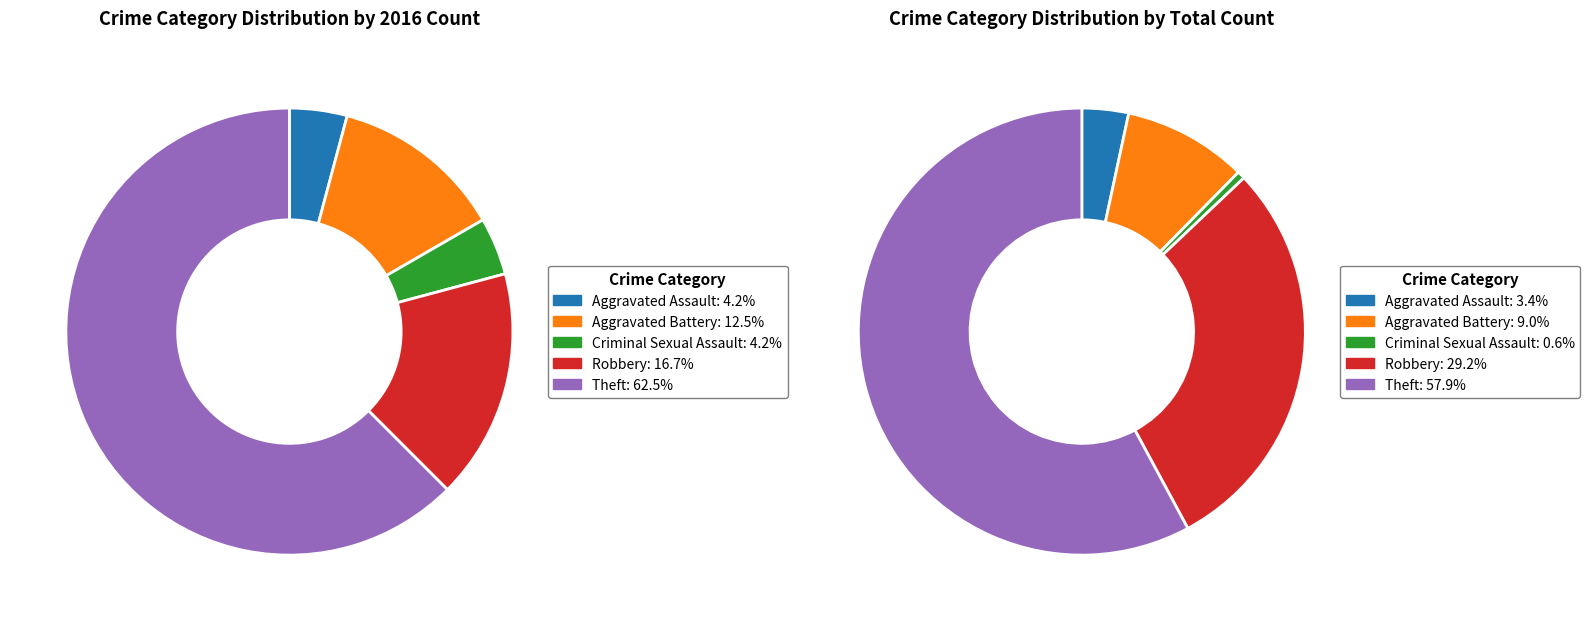

To the nearest percent, what is the combined percentage of values_2016 and 3?

33%